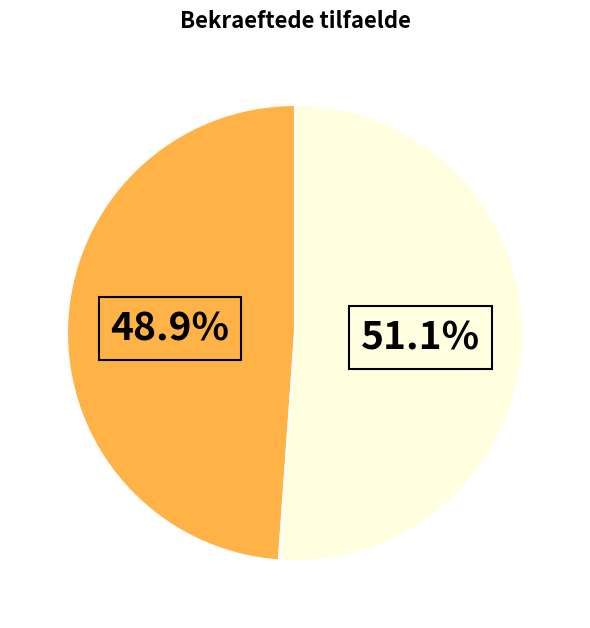

Does any single category account for the majority?

Yes